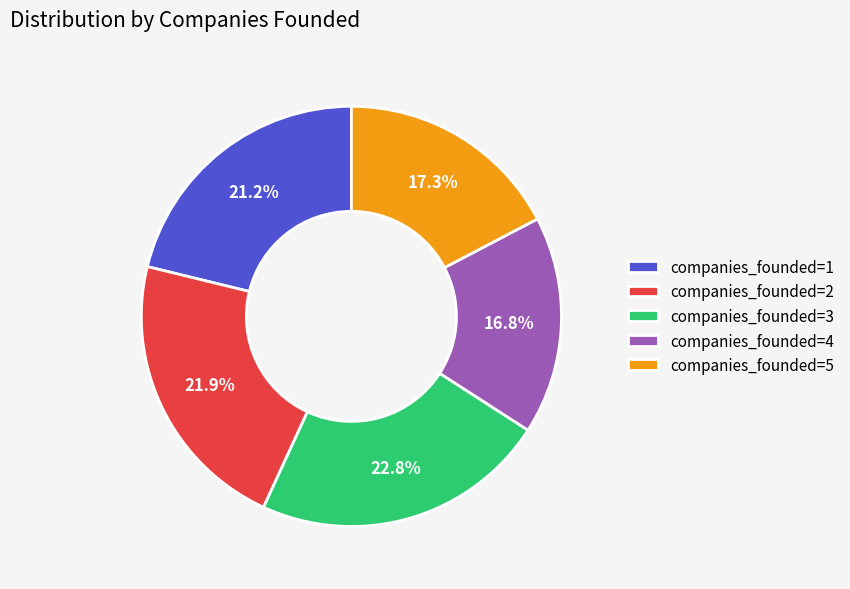

Which slice is the smallest?

companies_founded=4